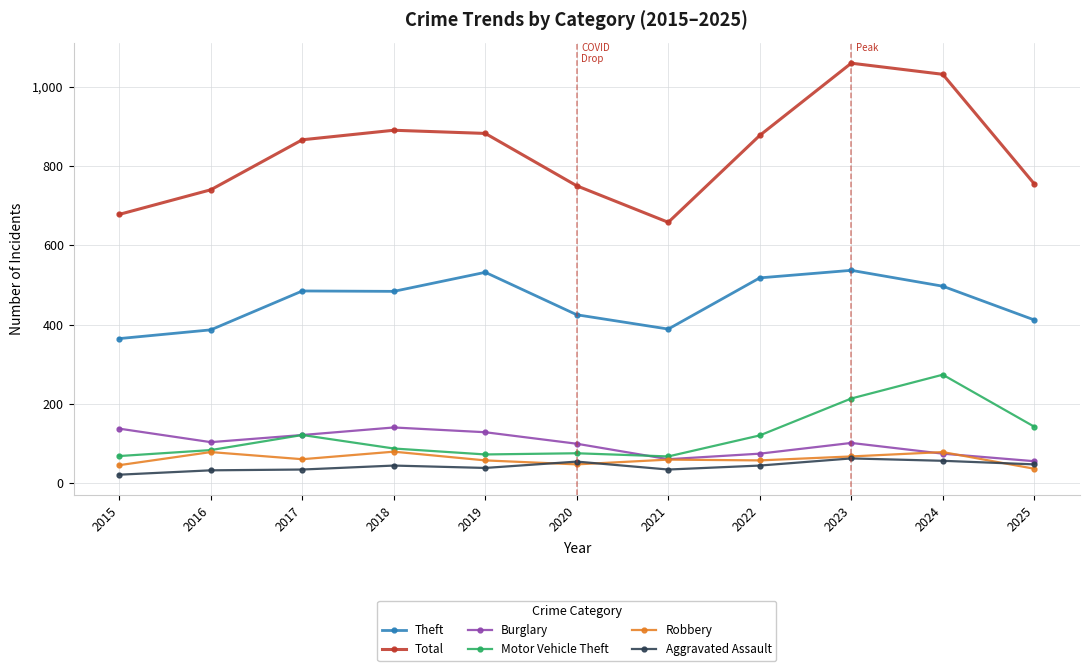

What is the sum of the Theft values at 2024 and 2023?

1034